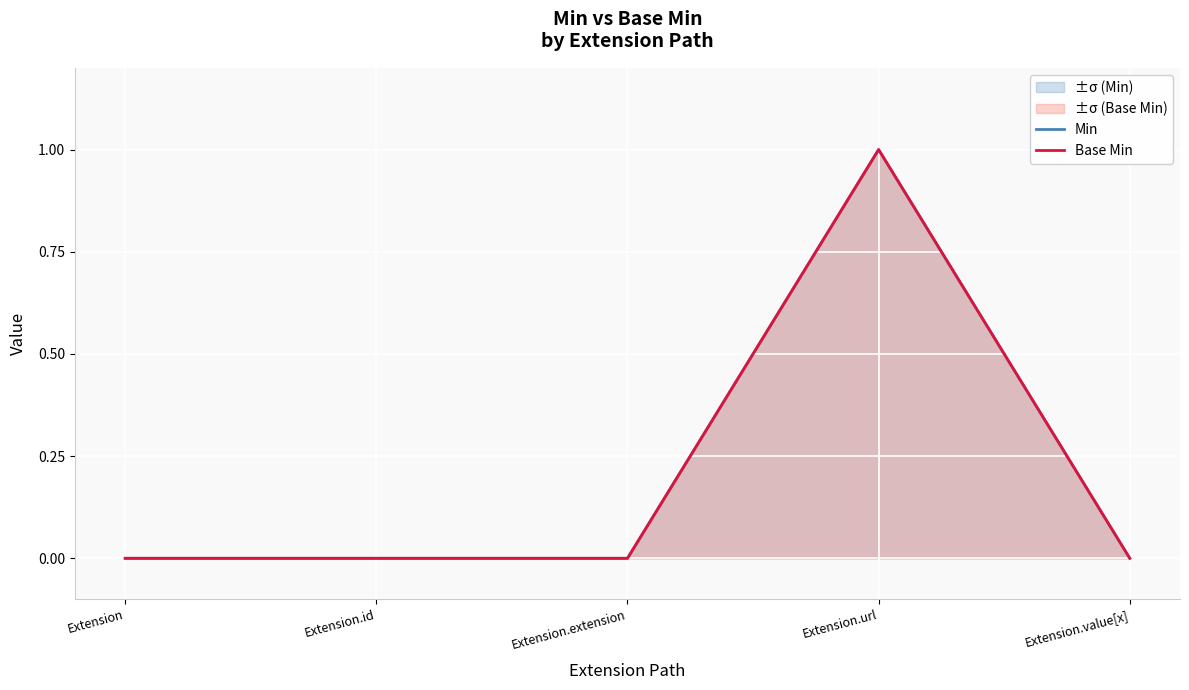

What position from the right is Extension?

5